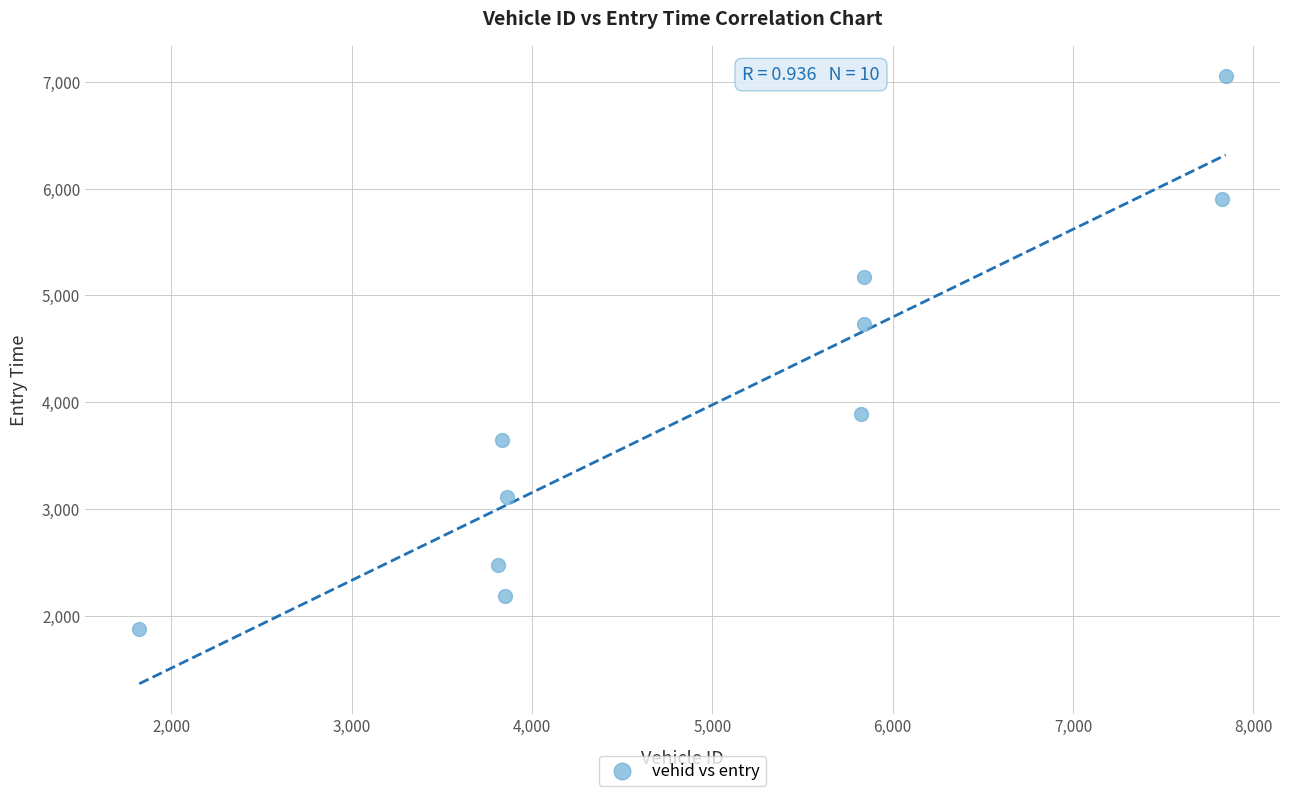

What is the average Y value?

4005.7